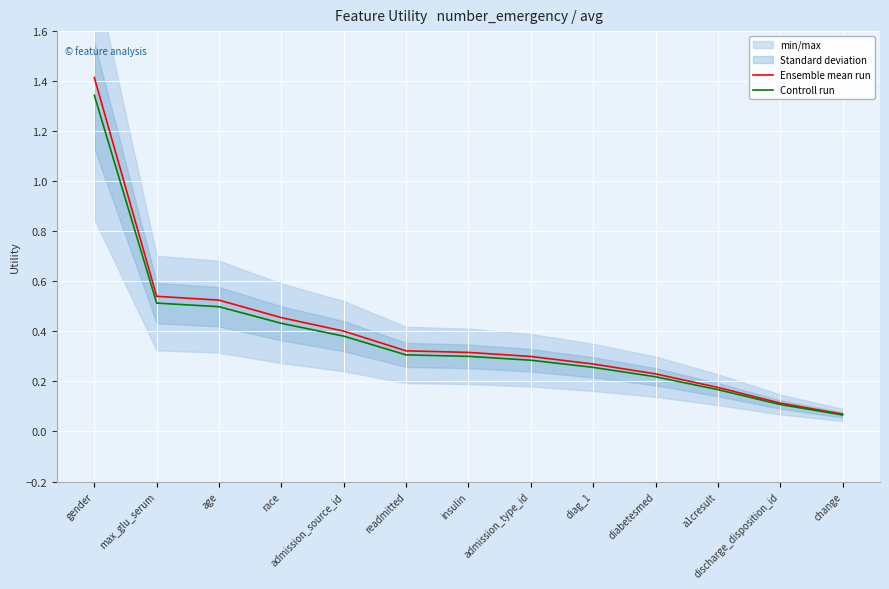

Rank the series by their average value, from highest to lowest.

Ensemble mean run, Controll run